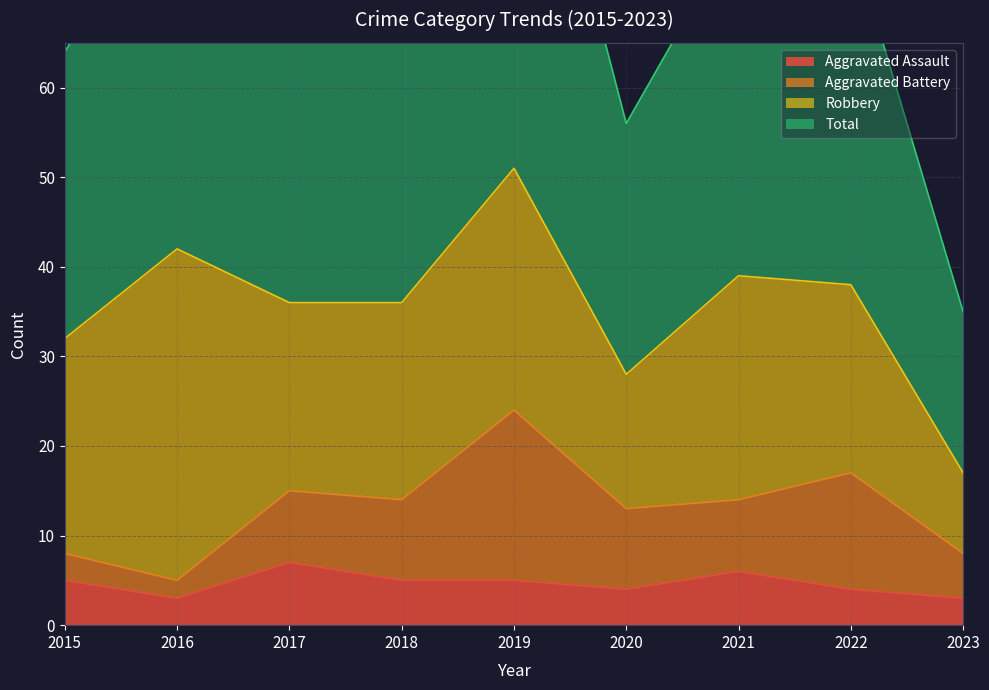

How many data points does each series have?

9